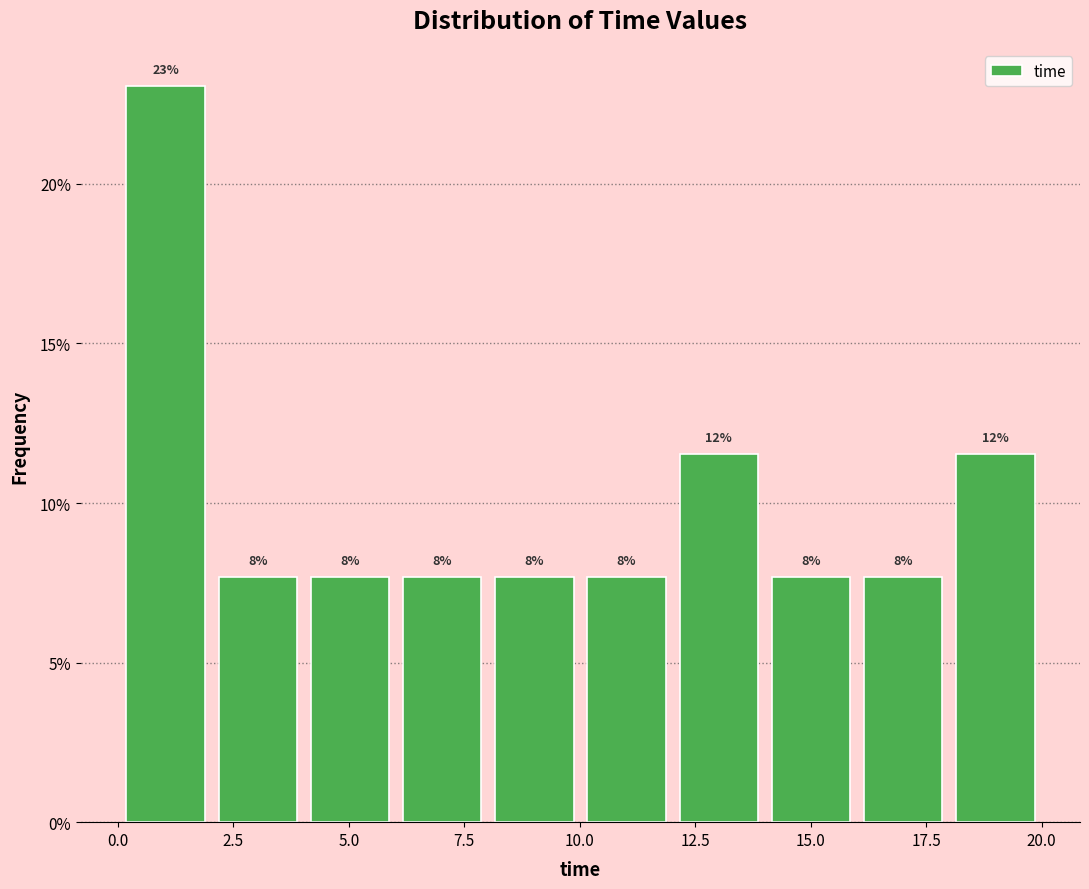

Around what value on the x-axis is the tallest bar? Give the approximate position of its centre, as read against the axis.

1.0